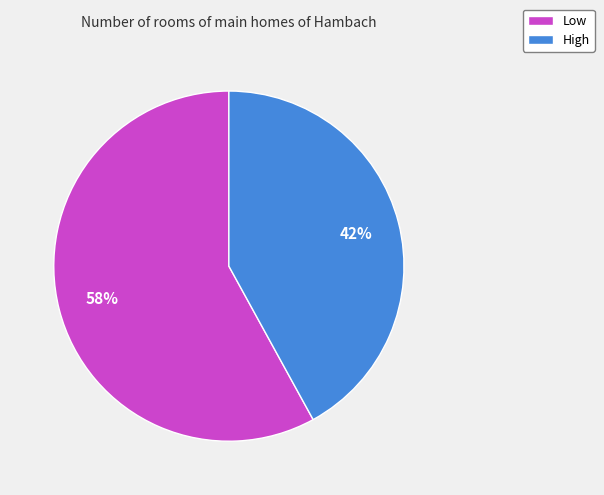

True or false: Low accounts for 67% of the total.

False